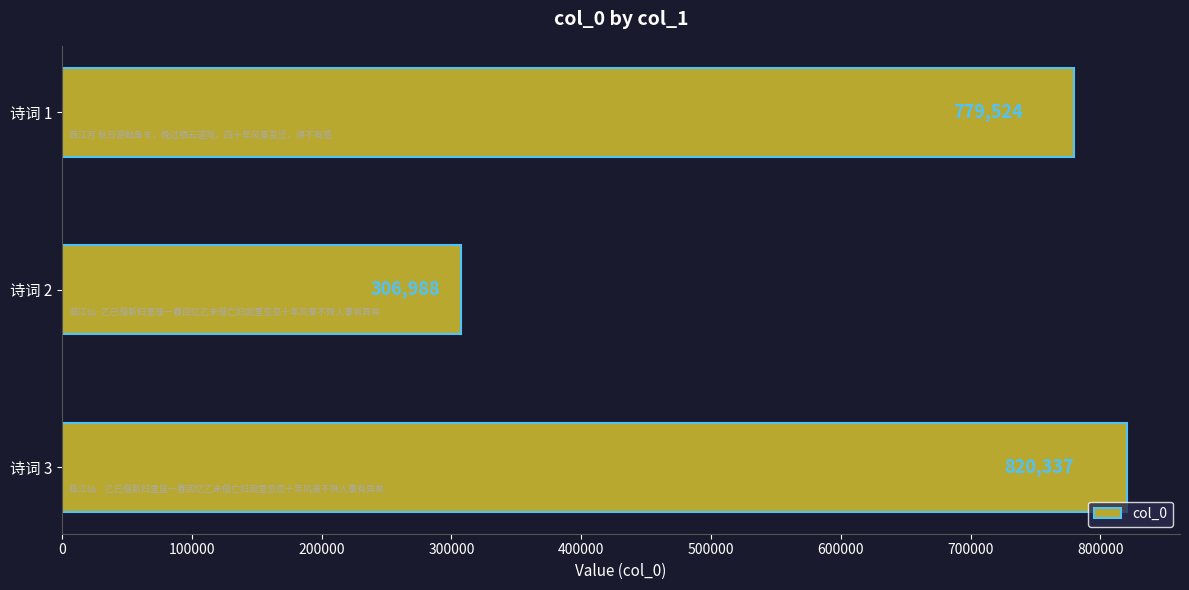

What is the smallest value displayed?

306988